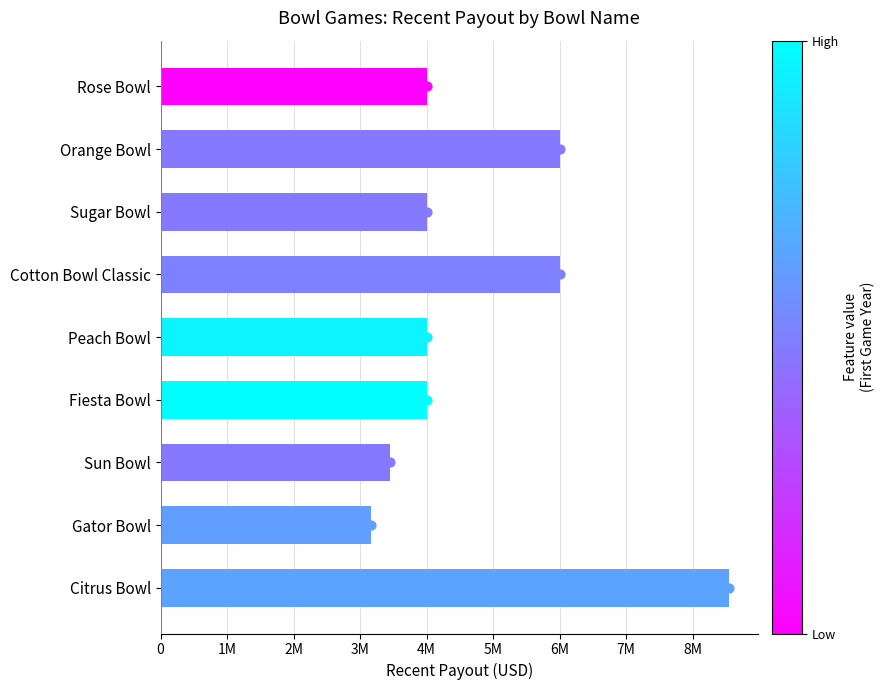

Approximately how many times larger is the value at Gator Bowl compared to Citrus Bowl?

0.4